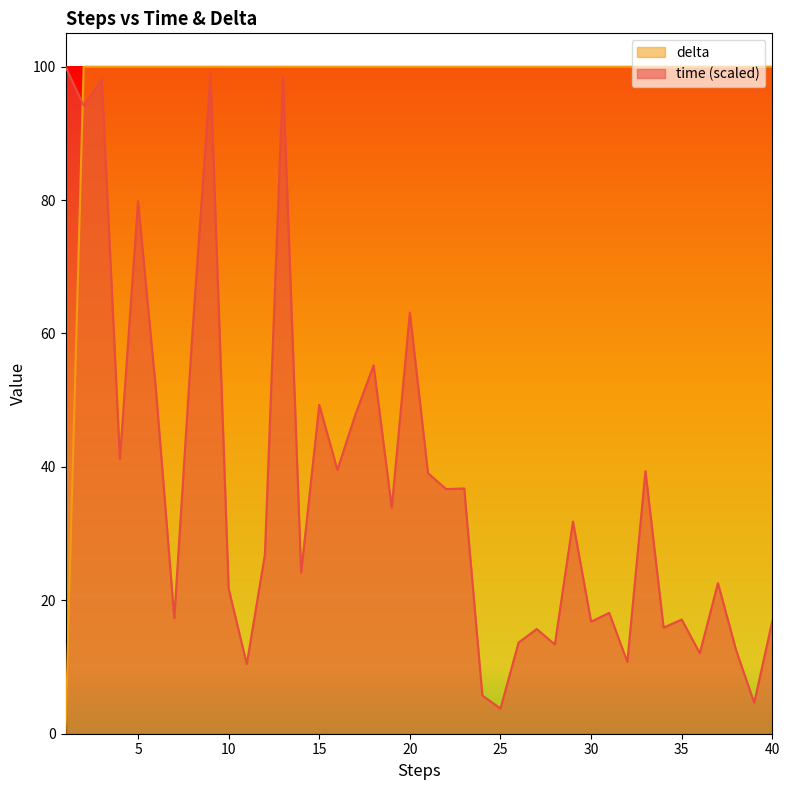

What is the difference between the time values at 25 and 34?

12.1